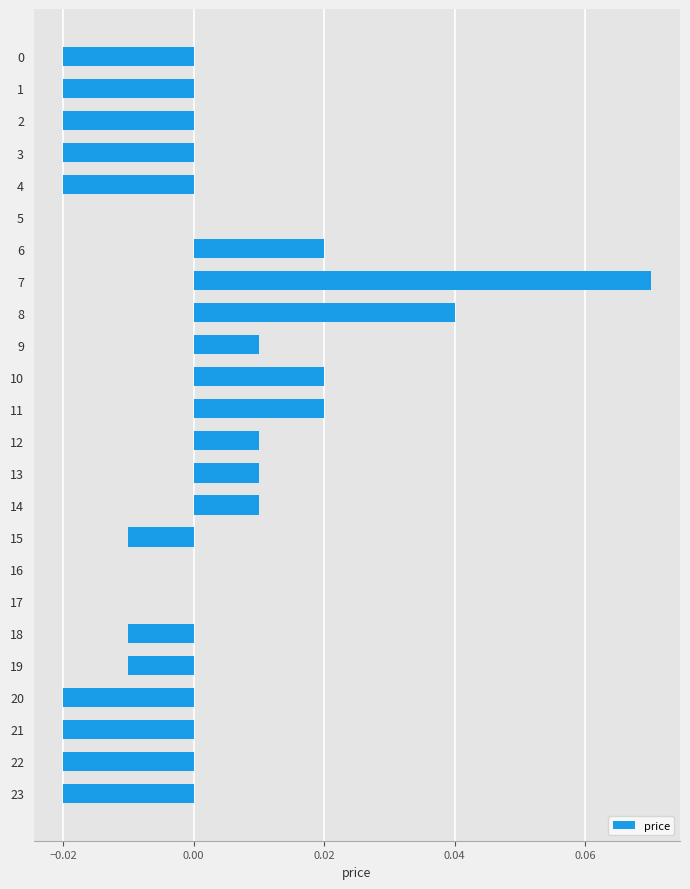

Are the bars horizontal?

Yes